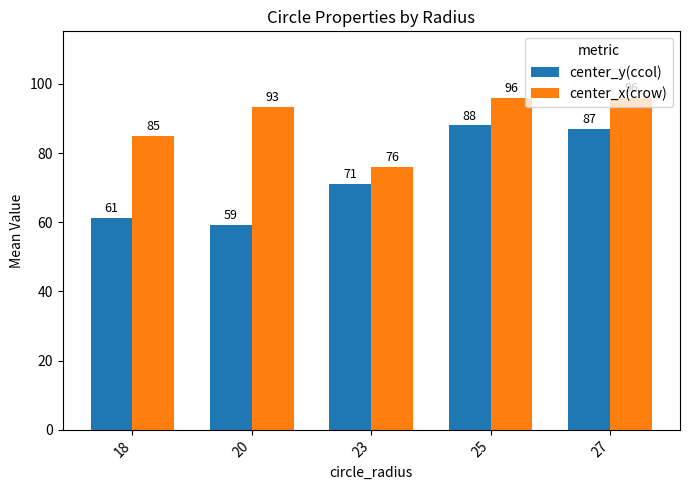

What is the difference between the highest and lowest values at 20?

34.2